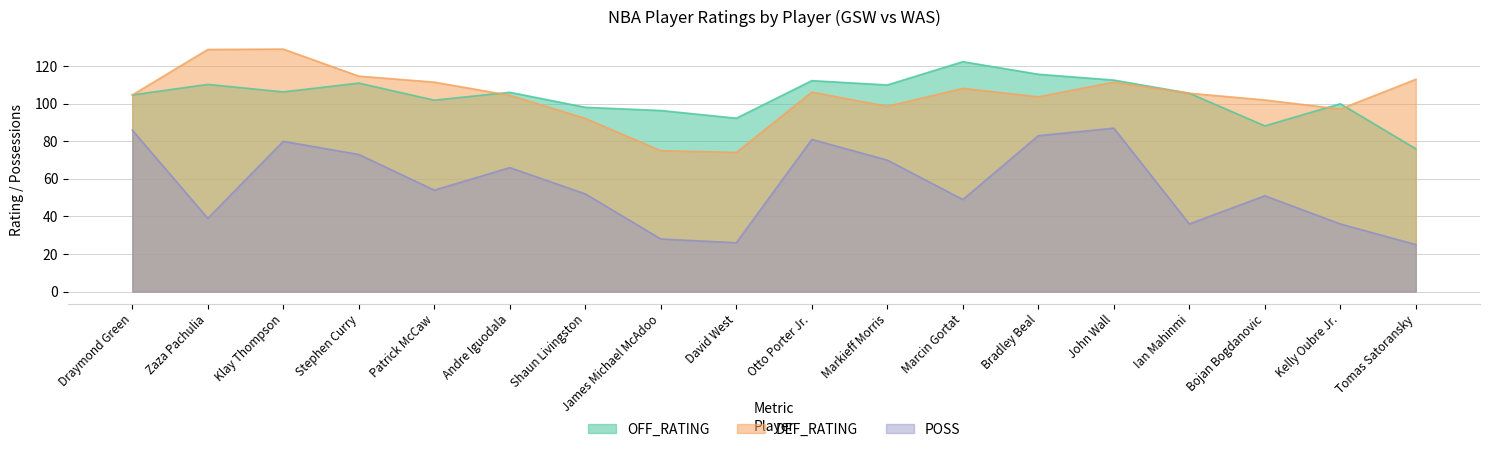

What are all the series names shown in the legend?

OFF_RATING, DEF_RATING, POSS